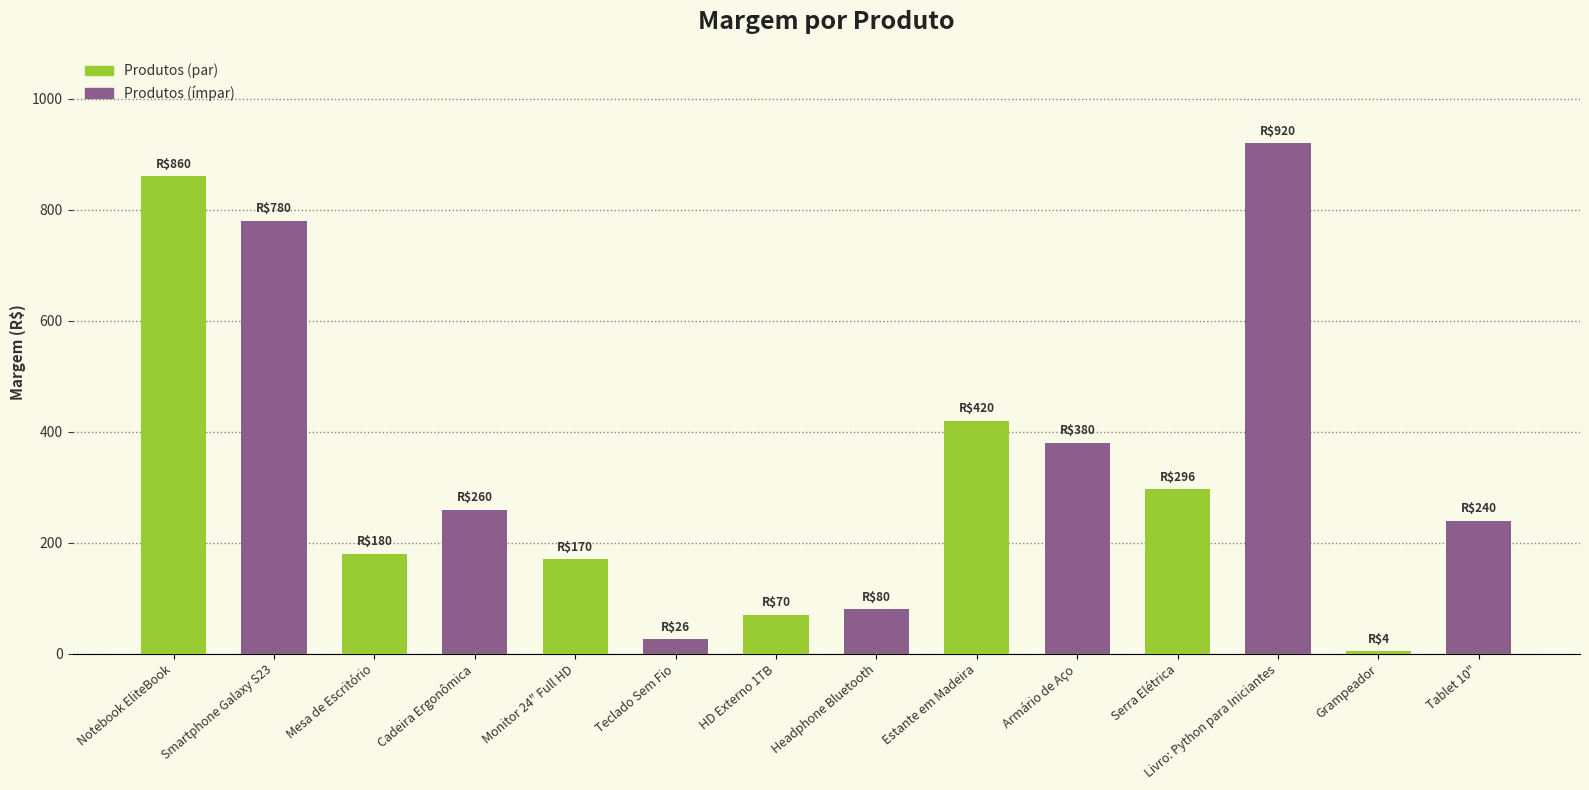

Where does the data first go above 259?

Notebook EliteBook